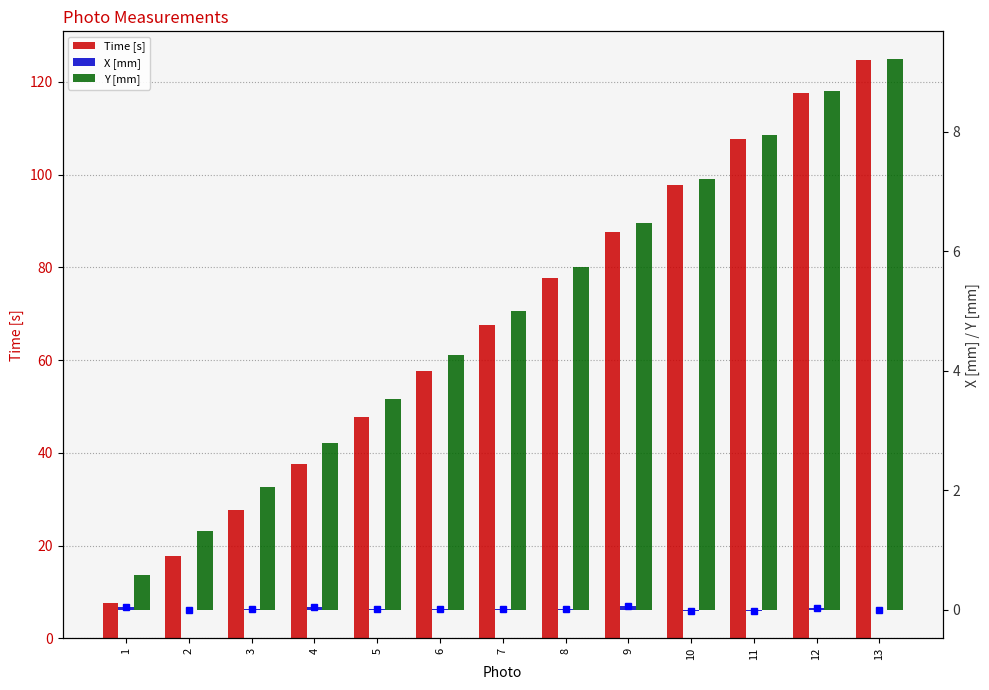

Which has a higher value, 5 or 11?

11